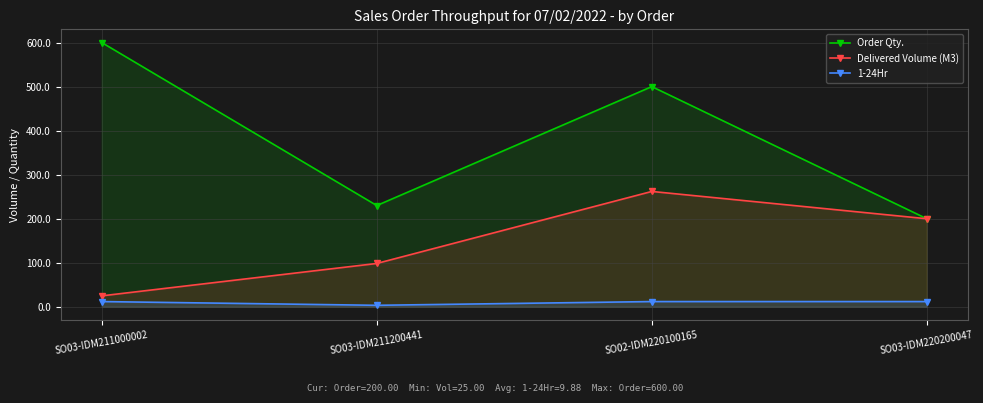

What is the approximate value of Delivered Volume (M3) at SO03-IDM211000002?

25.0